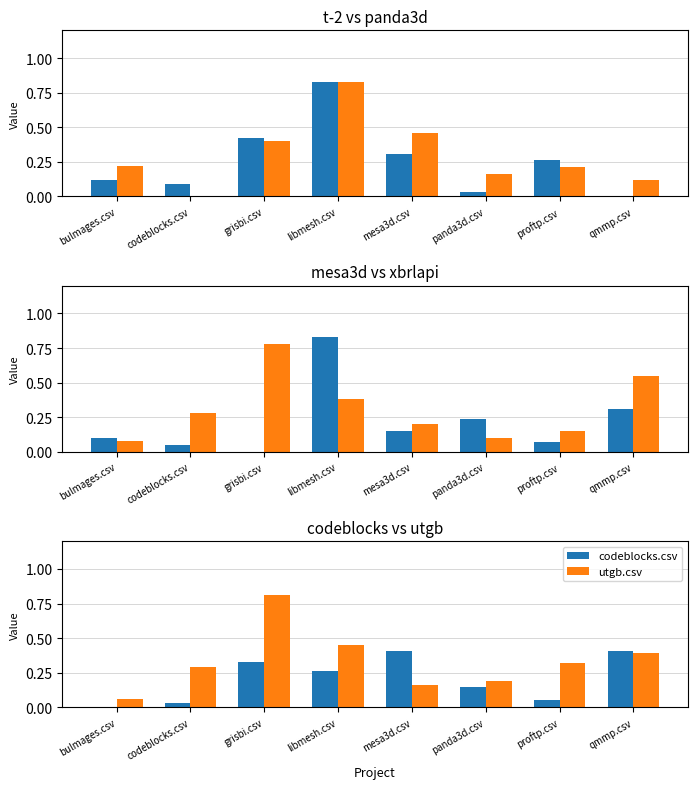

The value of utgb.csv at qmmp.csv is 0.4. True or false?

True